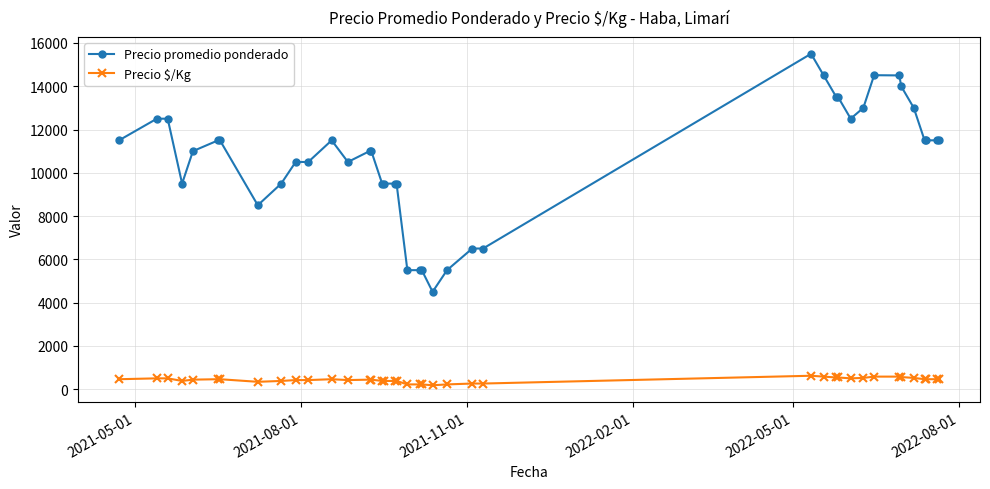

Does the chart display data point markers on the line(s)?

Yes